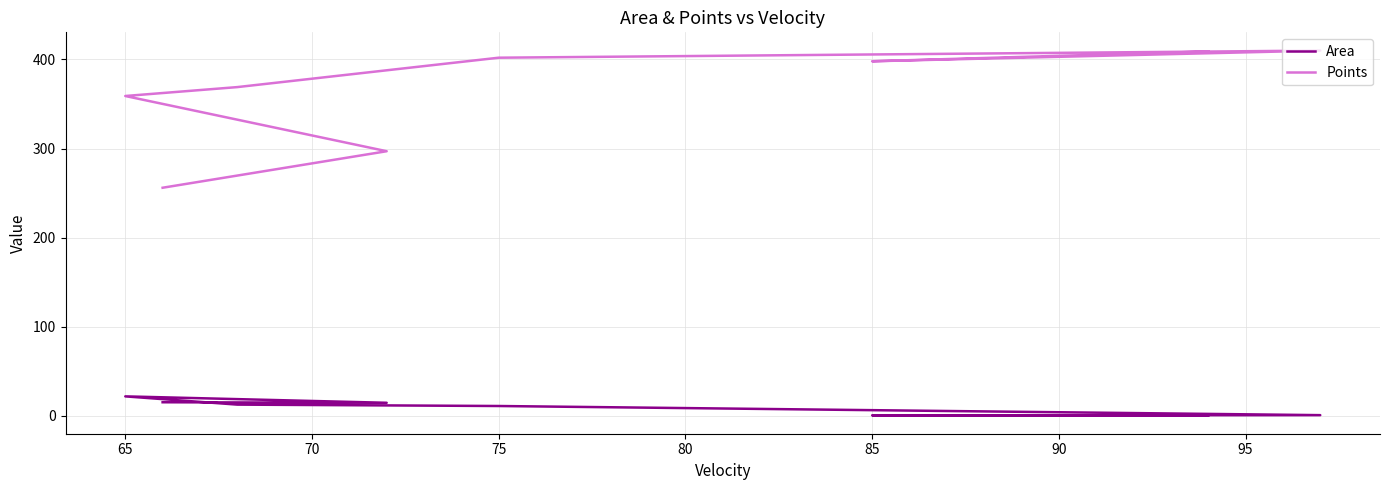

Read the Area value at 95.

0.3